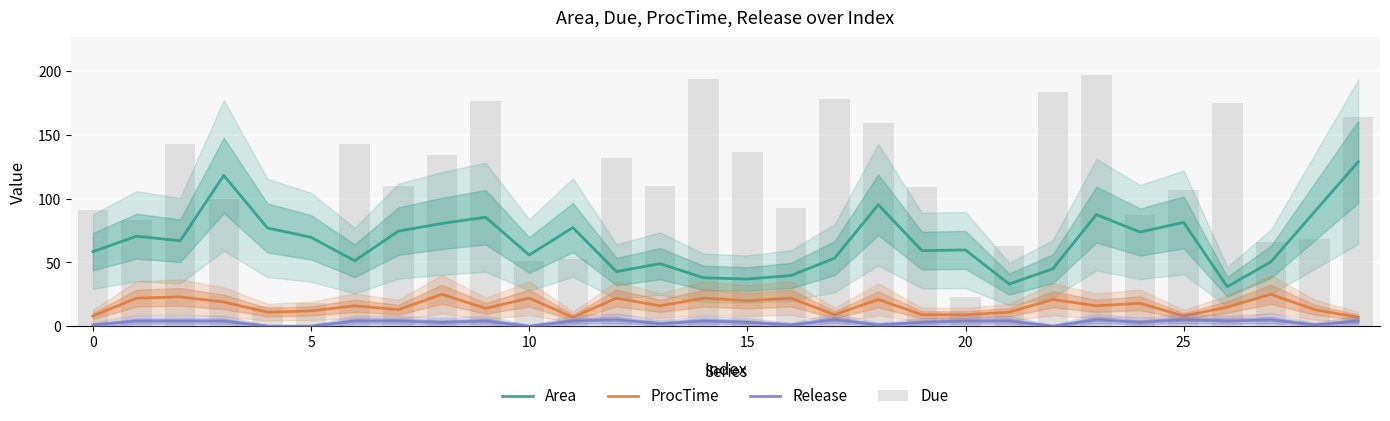

What is the sum of the Area values at 15 and 13?

86.0